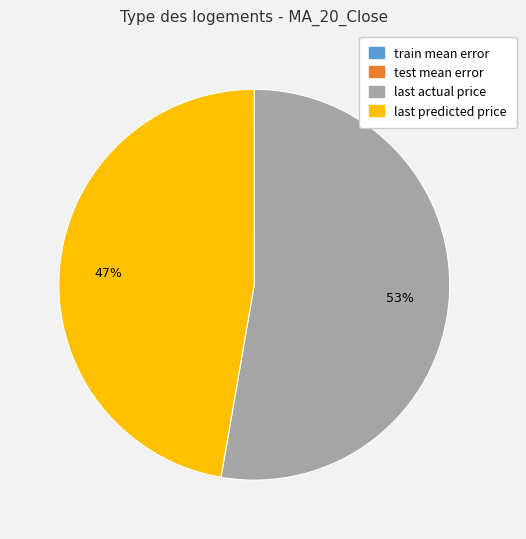

Which category has the biggest portion of the pie?

last actual price